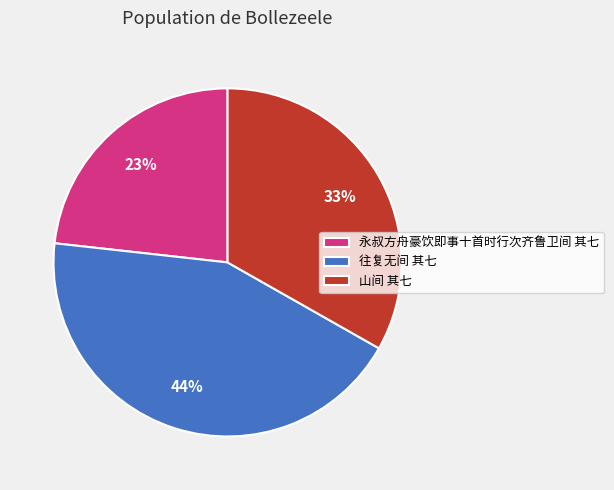

How many slices are in this pie chart?

3